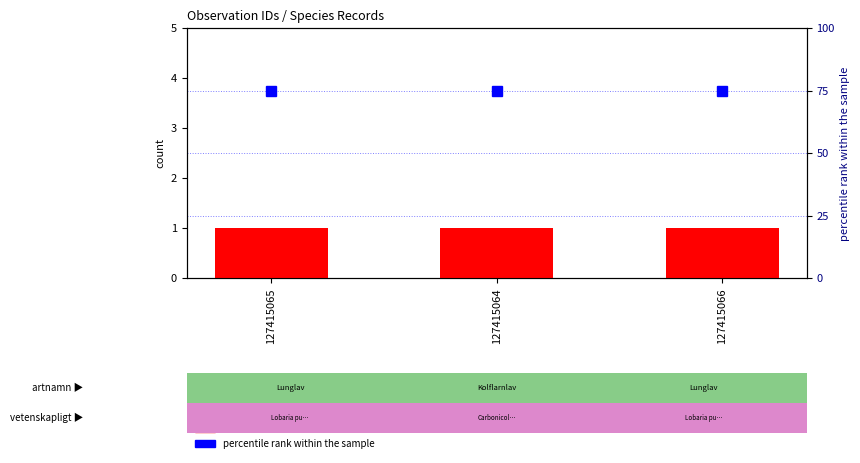

Does the chart contain any negative values?

No